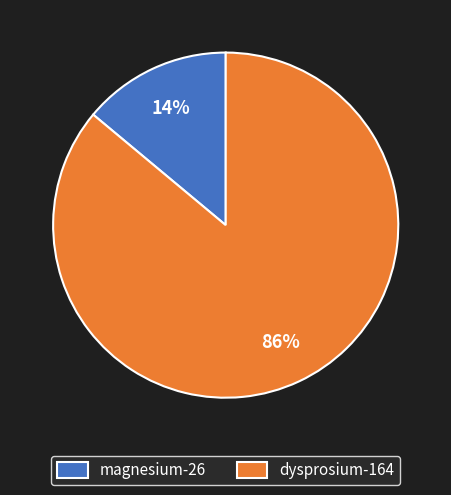

Combined, do magnesium-26 and dysprosium-164 account for over 50%?

Yes